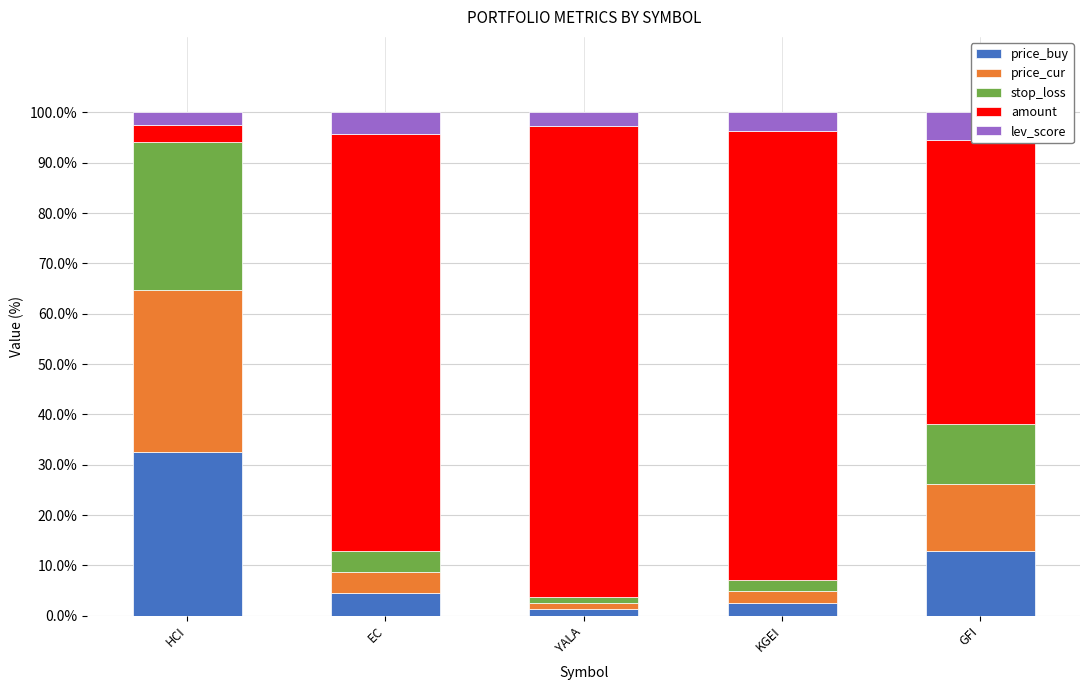

List the labels in order of amount value, largest first.

YALA, KGEI, EC, GFI, HCI